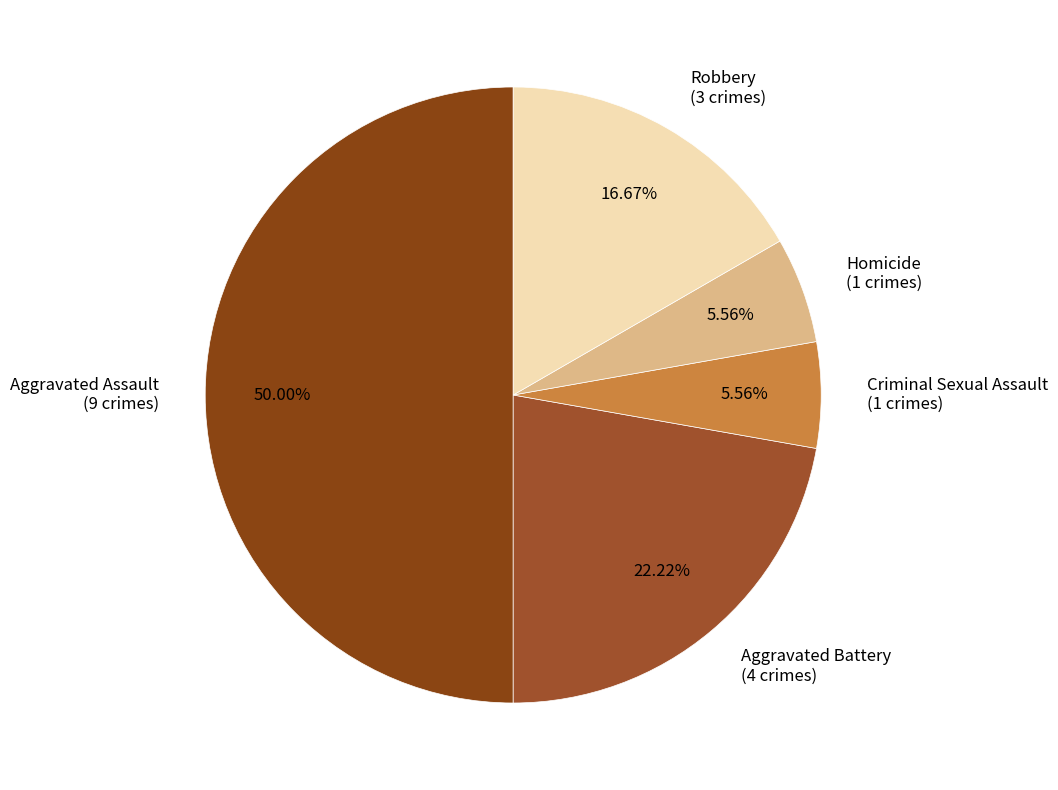

Does Homicide (1 crimes) account for over 50% of the chart?

No